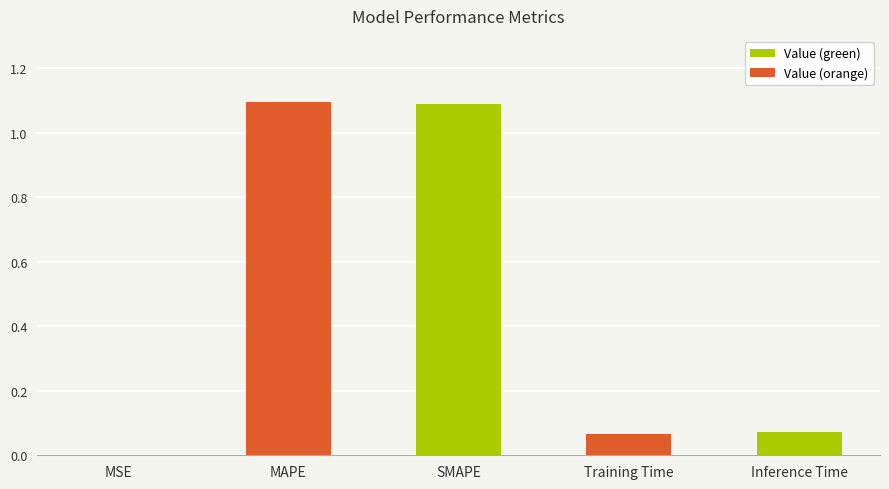

What is the maximum value shown in the chart?

1.1